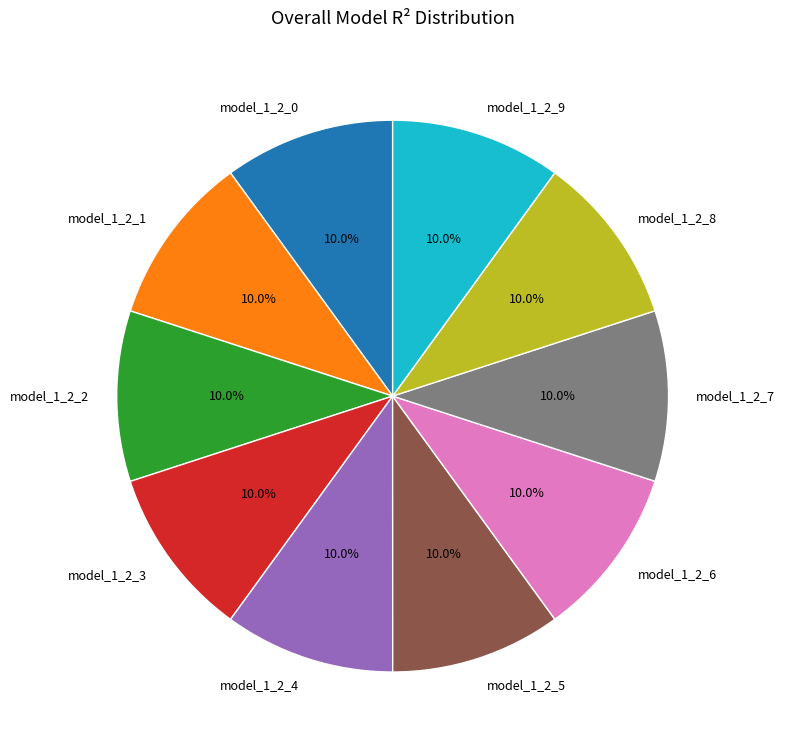

Does model_1_2_2 account for over 50% of the chart?

No